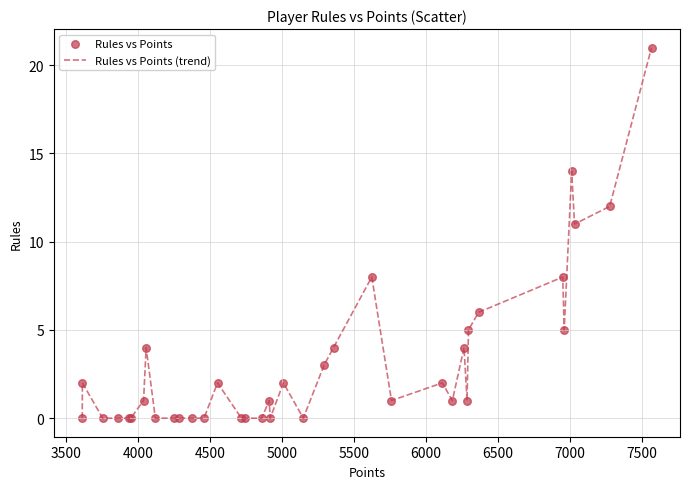

What is the maximum value shown in the chart?

21